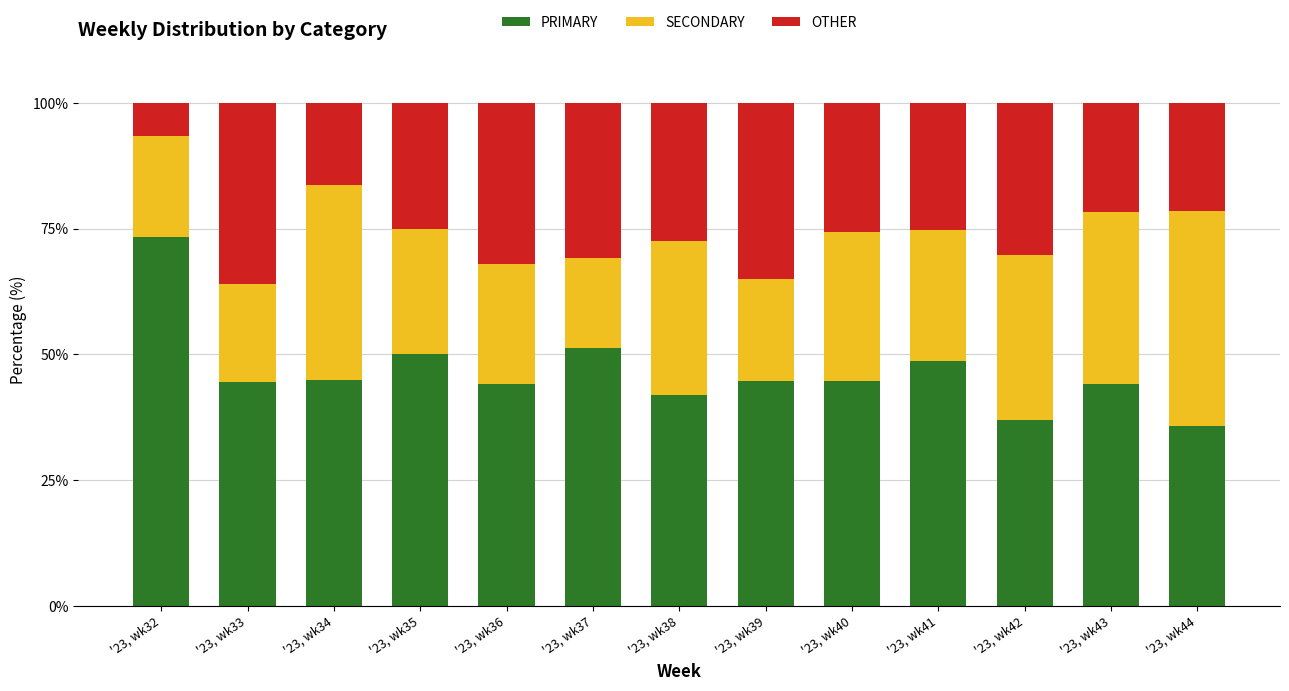

True or false: PRIMARY has a value of 41.8 at '23, wk38.

True